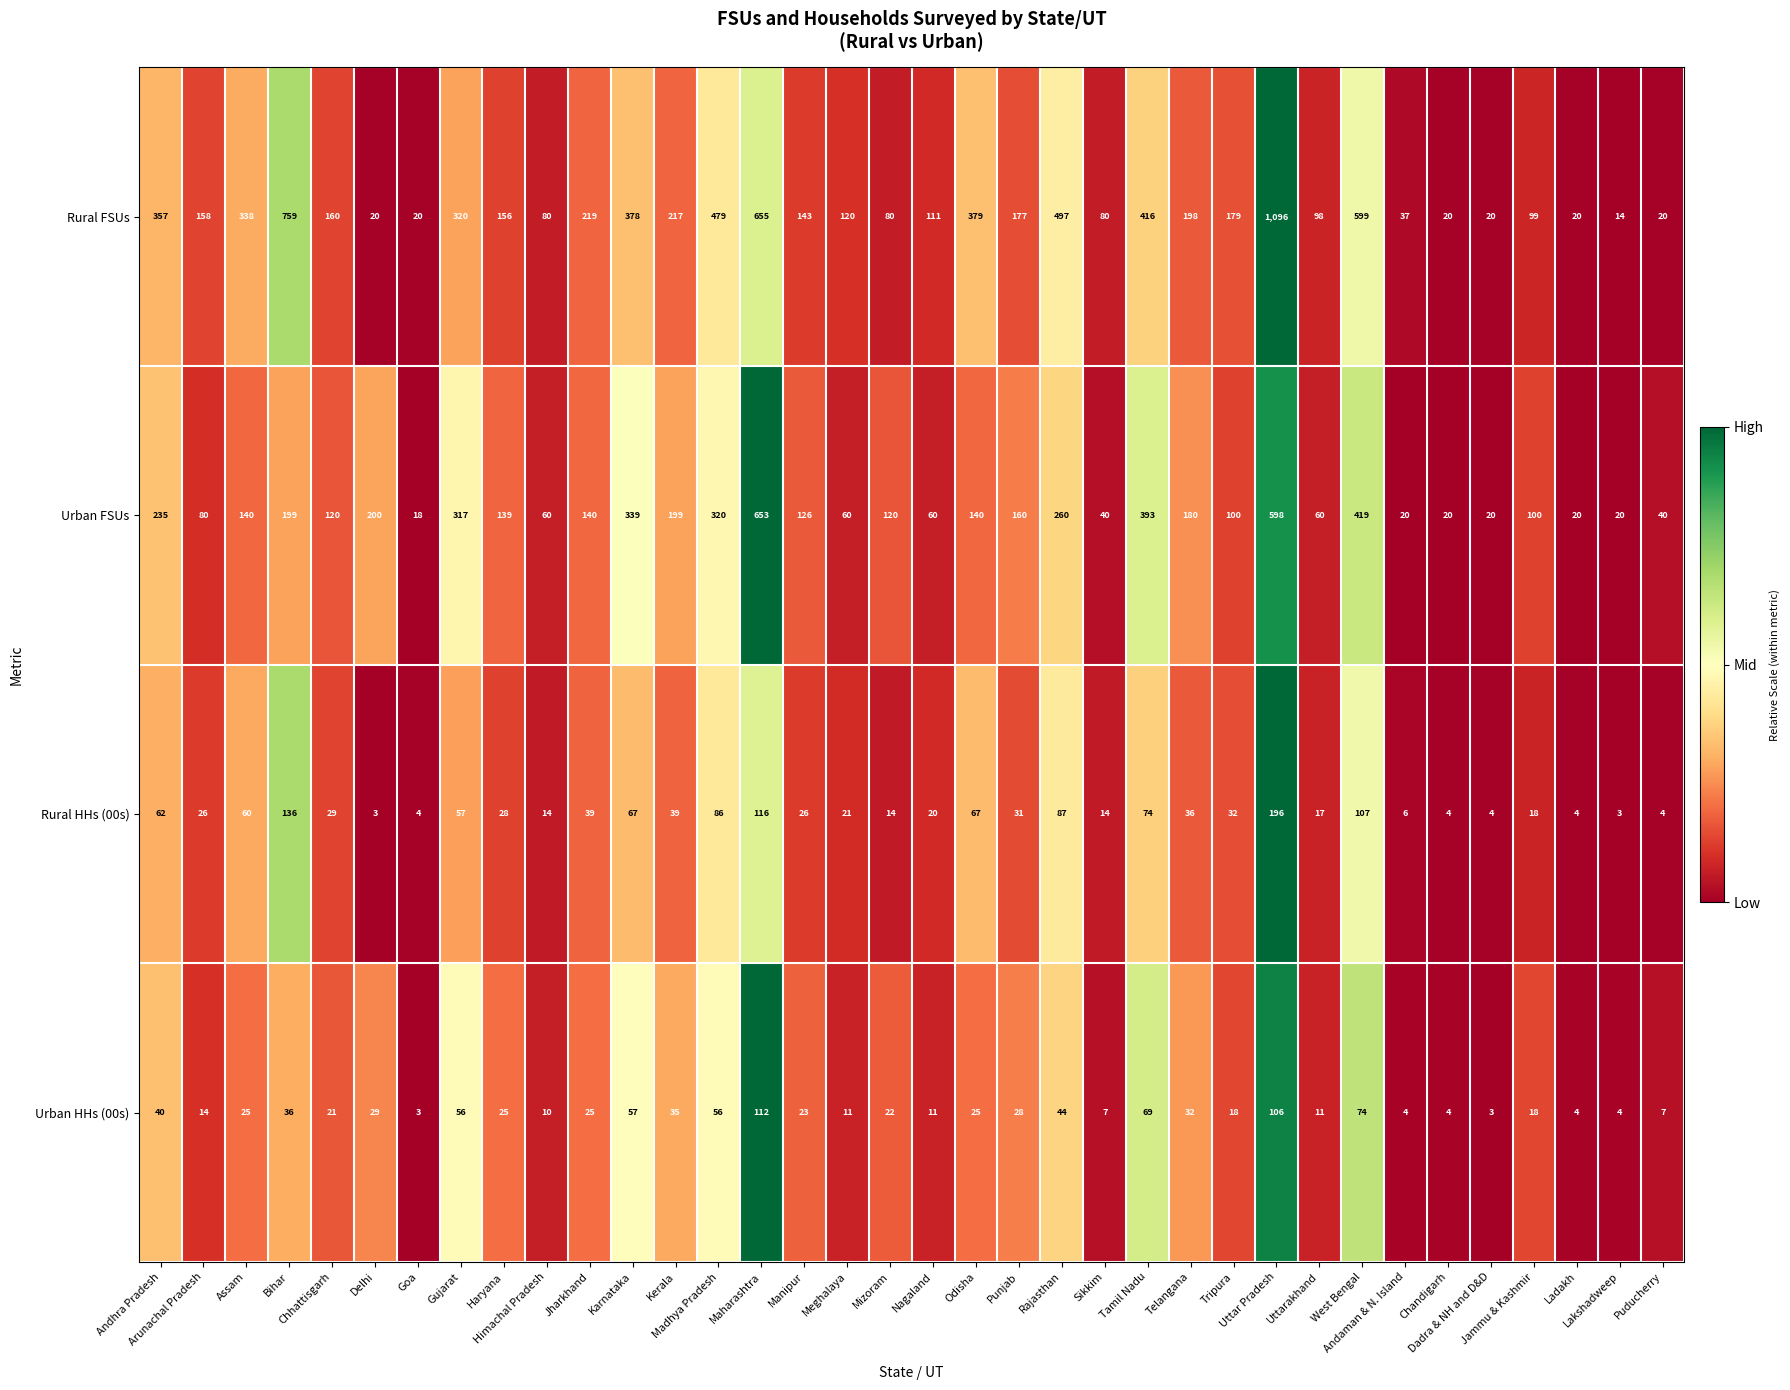

What is the average value of the Rural FSUs series?

242